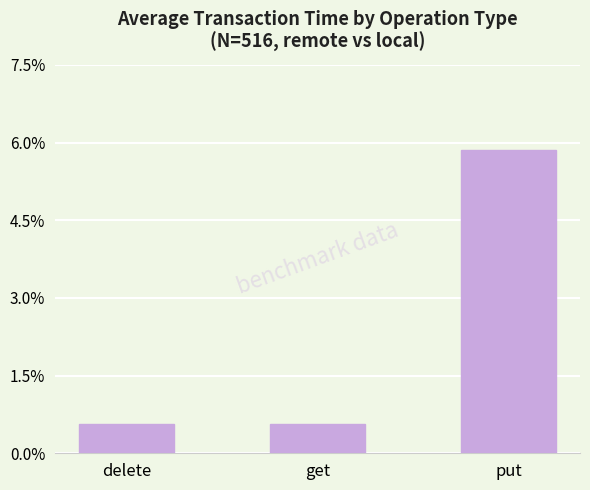

Does the chart contain any negative values?

No